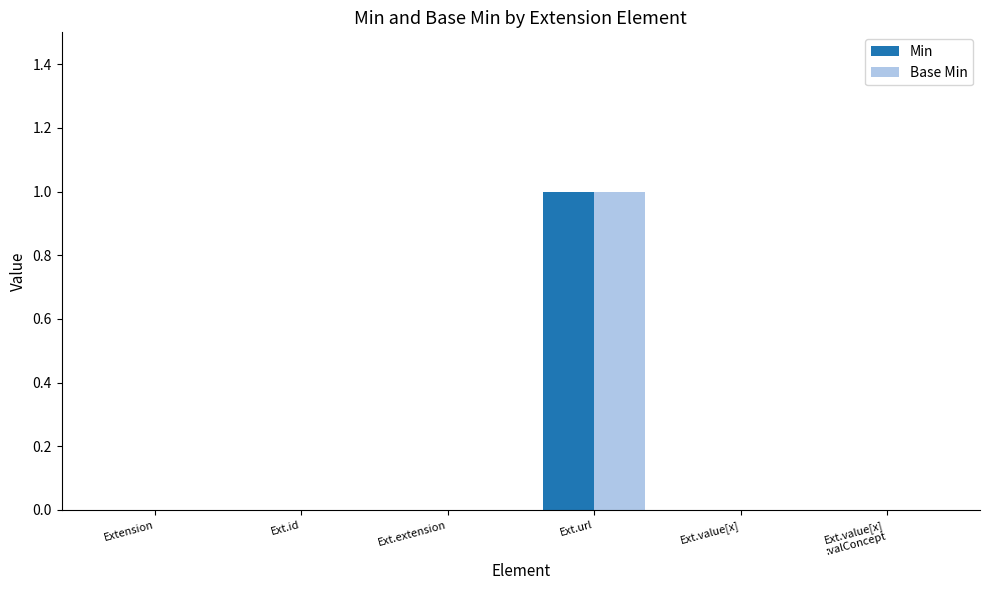

Which category has the highest value across all series?

Ext.url